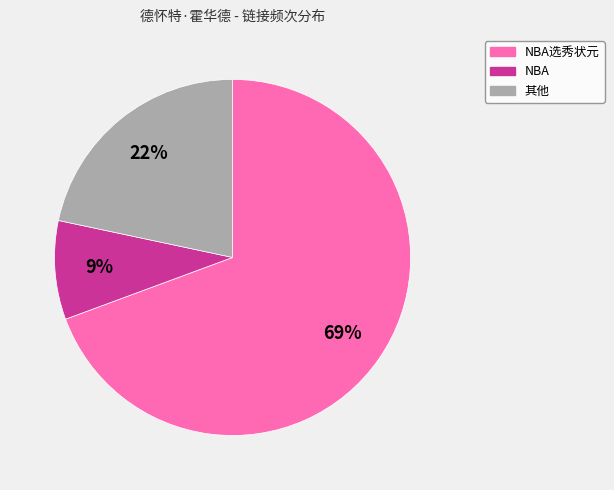

To the nearest percent, what is the average slice percentage?

33%